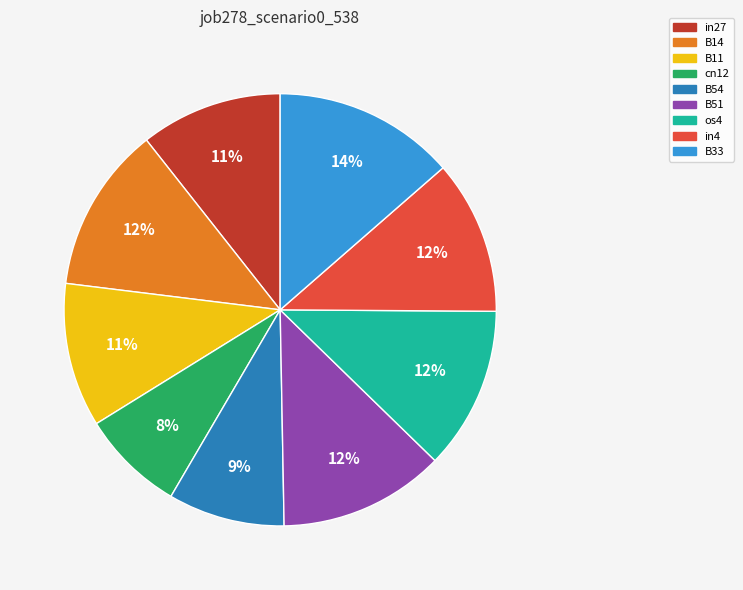

What percentage is the B51 slice, to the nearest percent?

12%